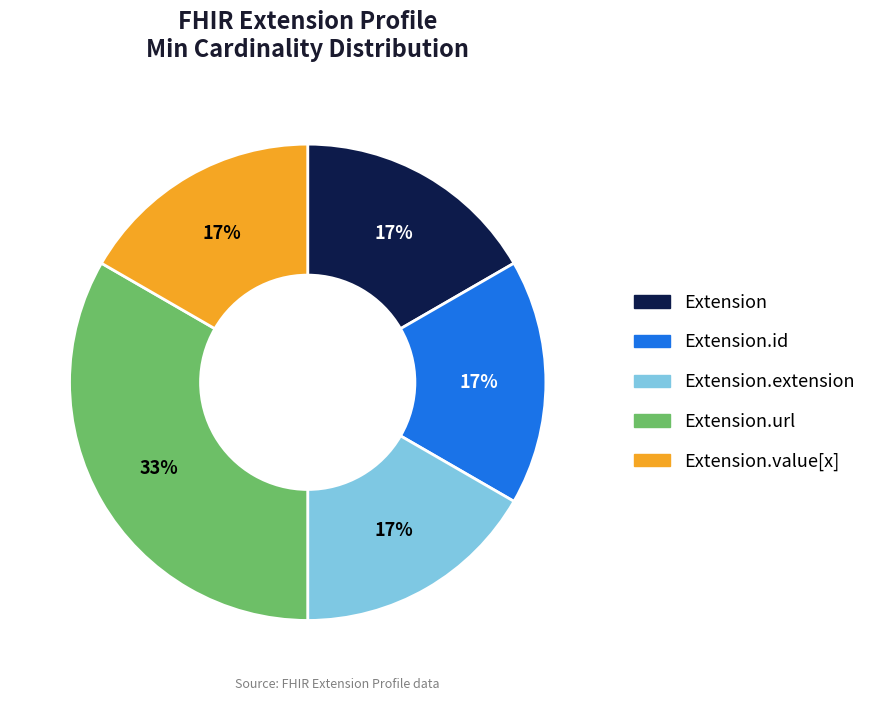

Is there a majority slice in this chart?

No